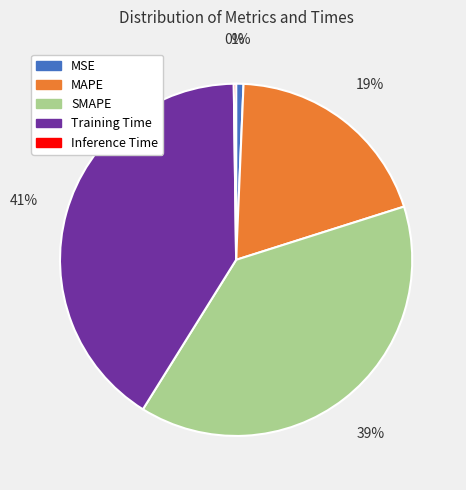

Is the sum of SMAPE and MAPE greater than half?

Yes